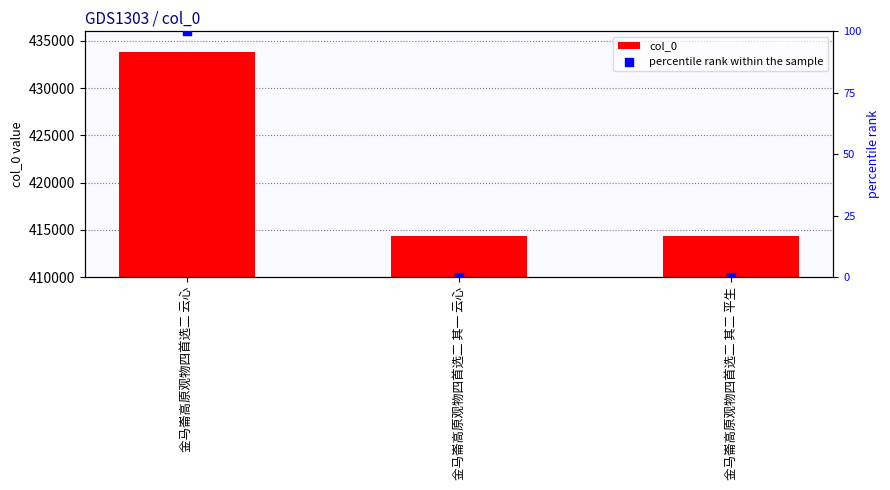

Which series contains the highest Y value?

col_0